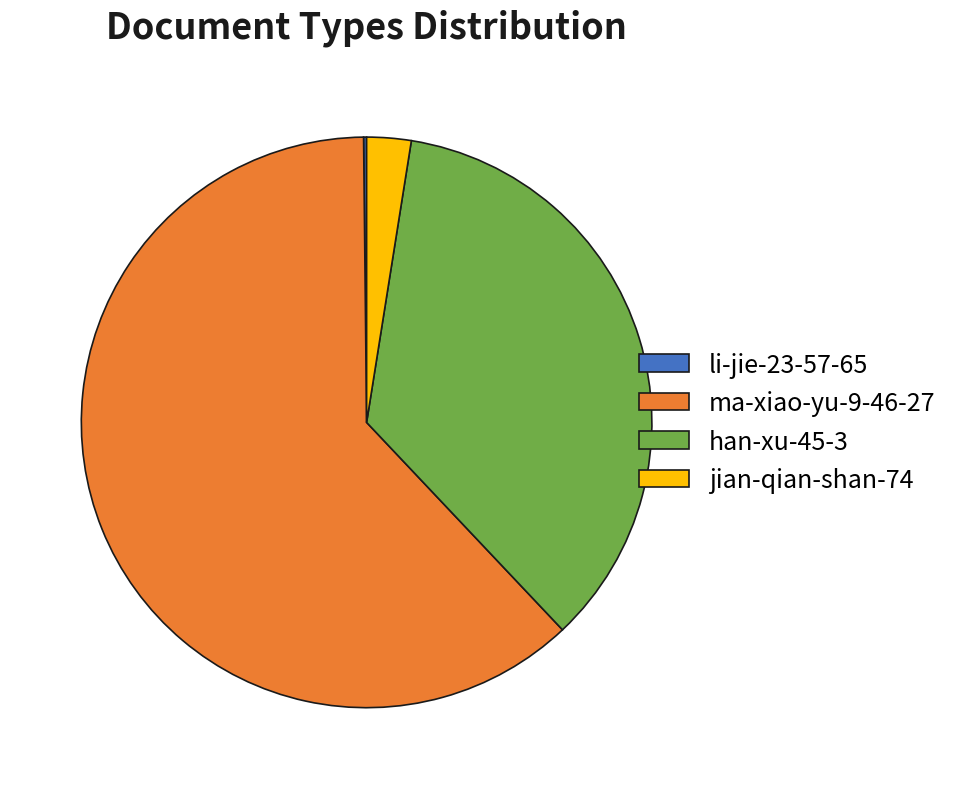

Is it true that han-xu-45-3 is 35% of the pie?

True